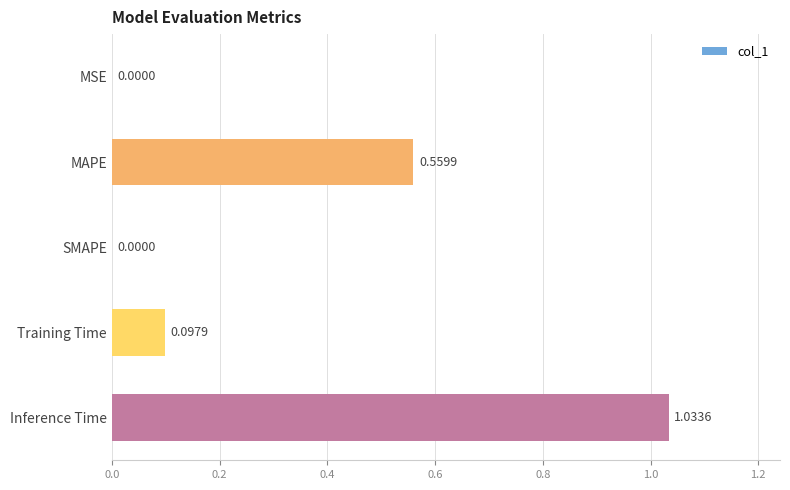

Which has a higher value, MSE or Inference Time?

Inference Time